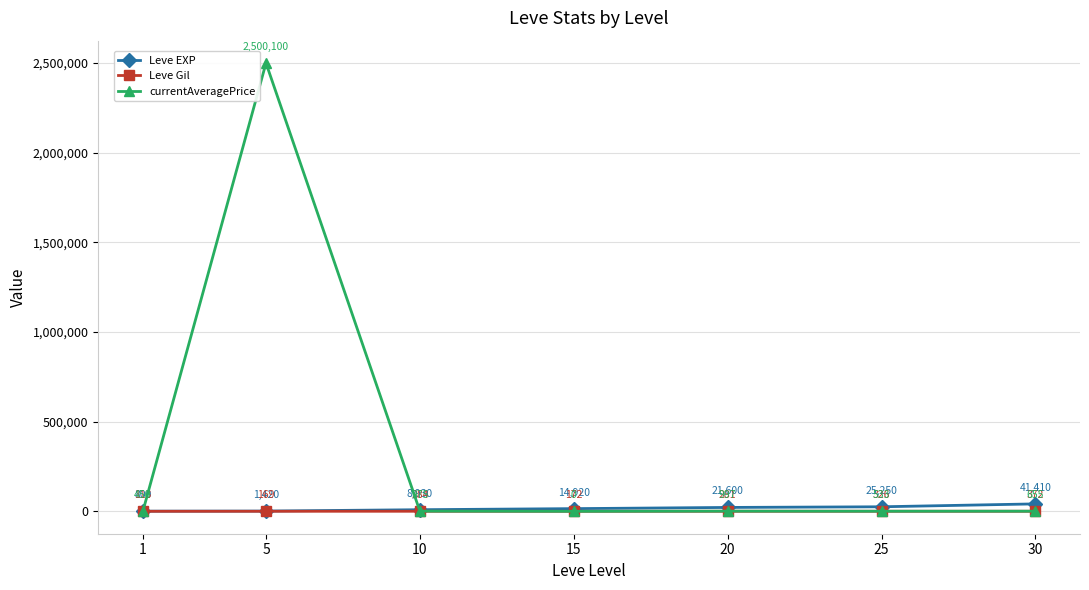

What is the sum of the currentAveragePrice values at 20 and 30?

1652